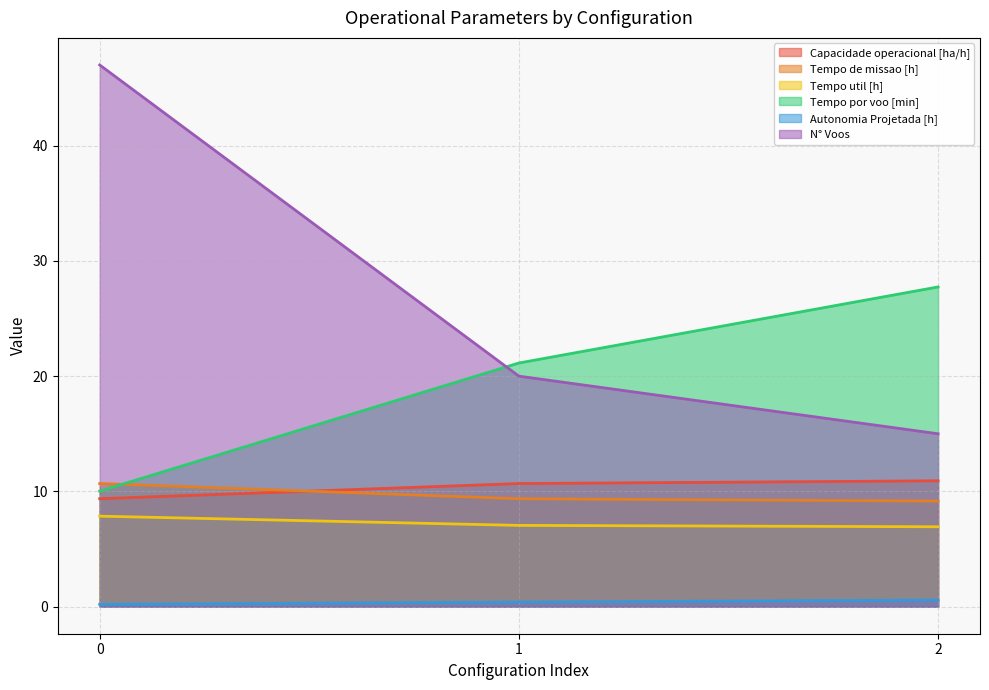

How many lines are shown in the chart?

6